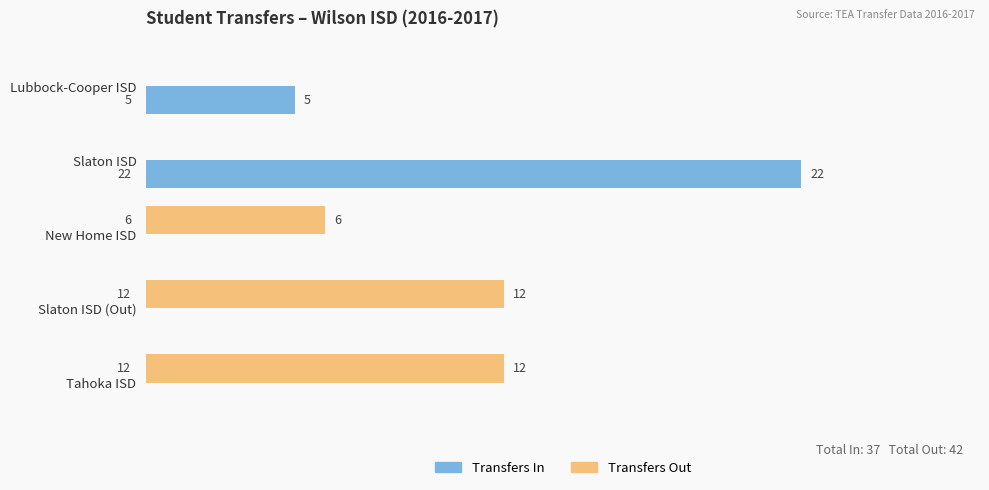

Which series changed the most between Lubbock-Cooper ISD and Slaton ISD?

Transfers In